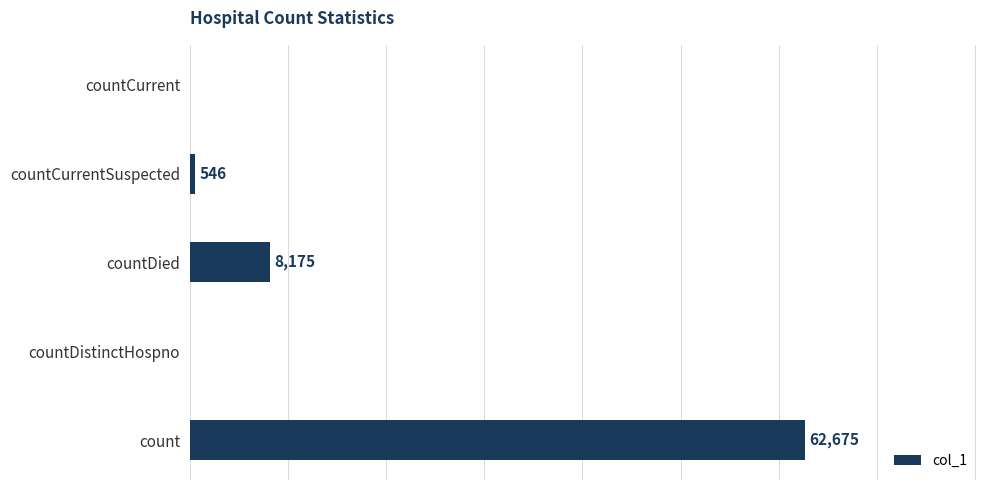

Which has a higher value, countDistinctHospno or countCurrentSuspected?

countCurrentSuspected